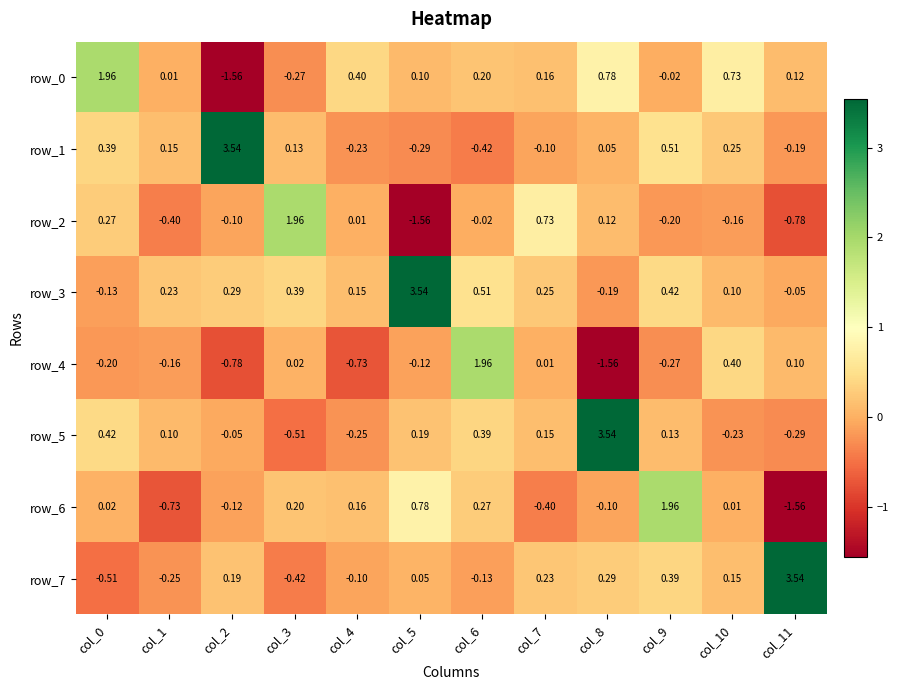

At which category is the sum across all series the highest?

col_8